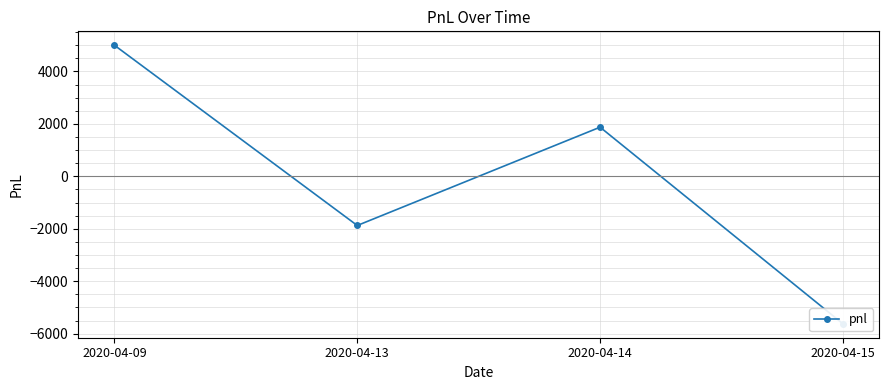

Count the values in the range -1875 to 5000.

3